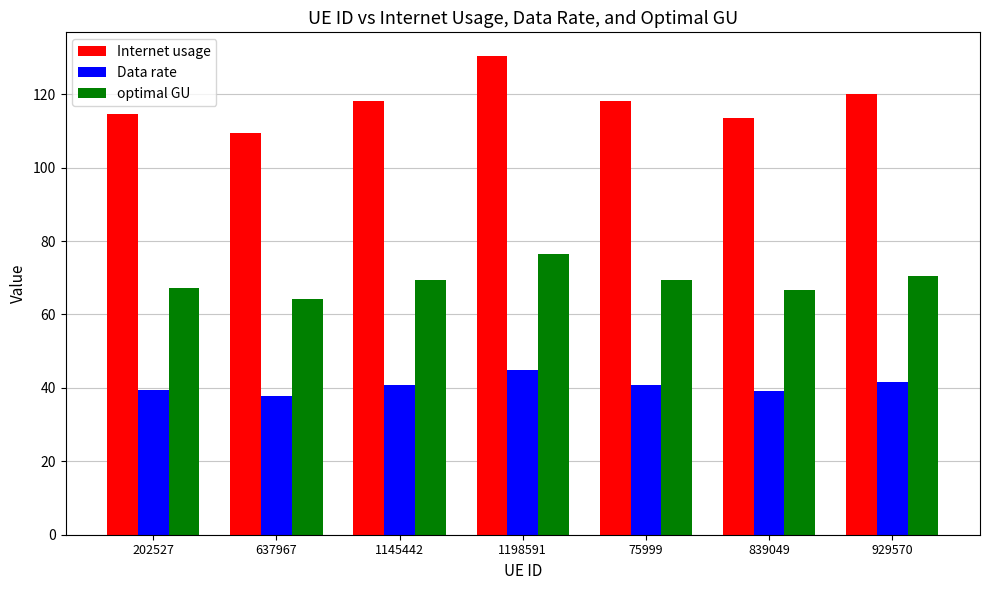

What is the total value across all series at 929570?

232.2